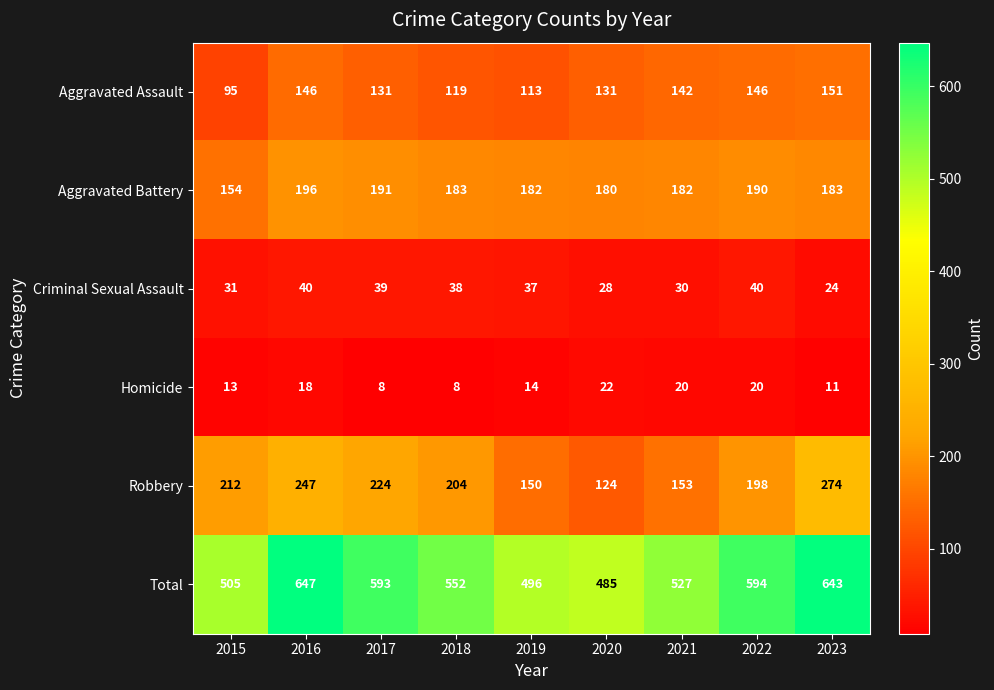

Which category has the lowest value in the Robbery series?

2020